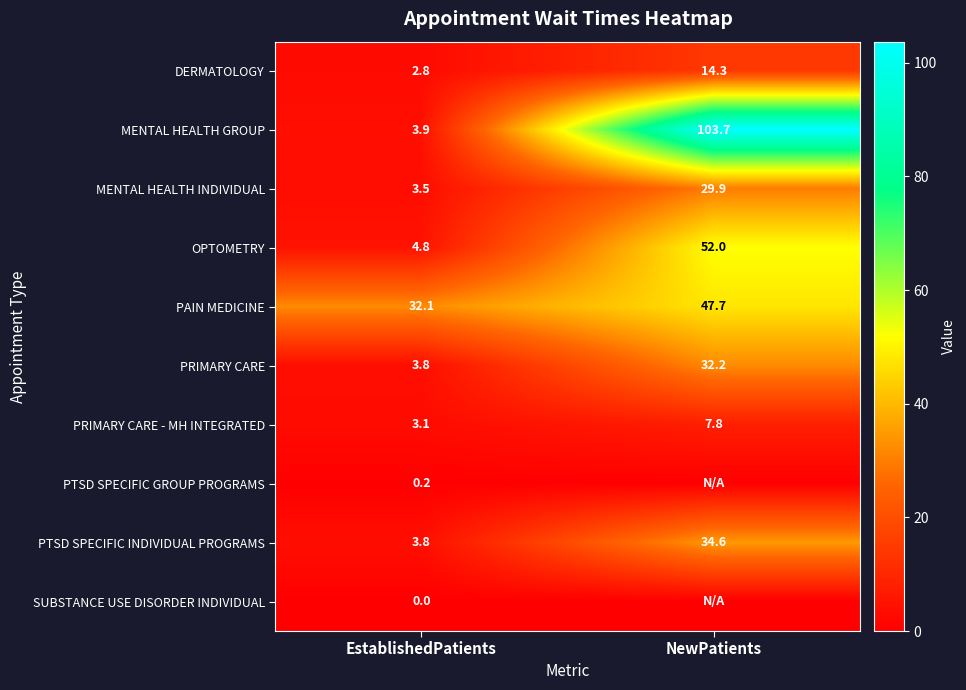

How many categories are shown in the chart?

2